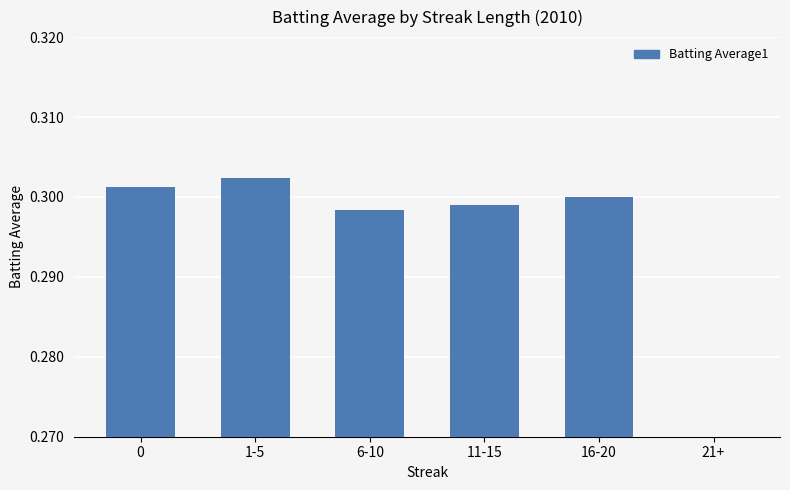

Reading right to left, list all the values displayed in this chart.

0.0	0.3	0.3	0.3	0.3	0.3